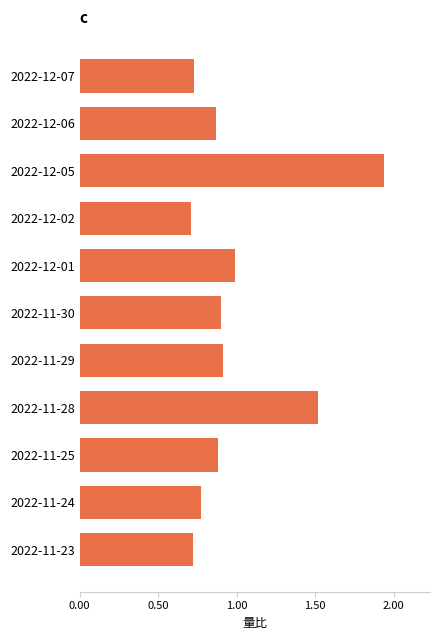

At which category does the chart reach its peak across all series?

2022-12-05